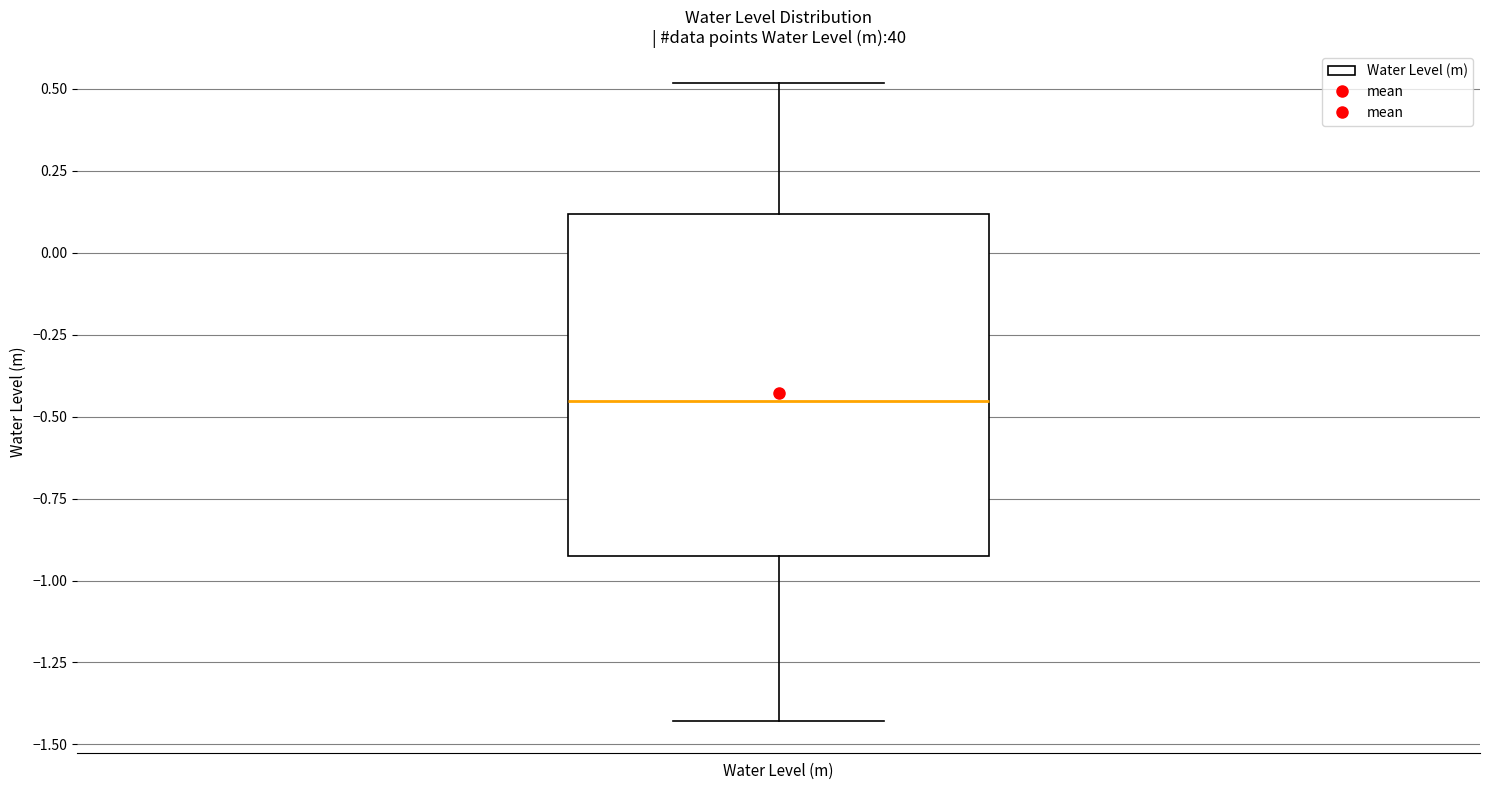

Read this box plot against the y-axis: the position of the median line, the range covered by the box, and the ends of both whiskers. The values are not printed on the chart, so give them approximately, as read against the axis.

median -0.45, box -0.95 to 0.10, whiskers -1.45 to 0.50